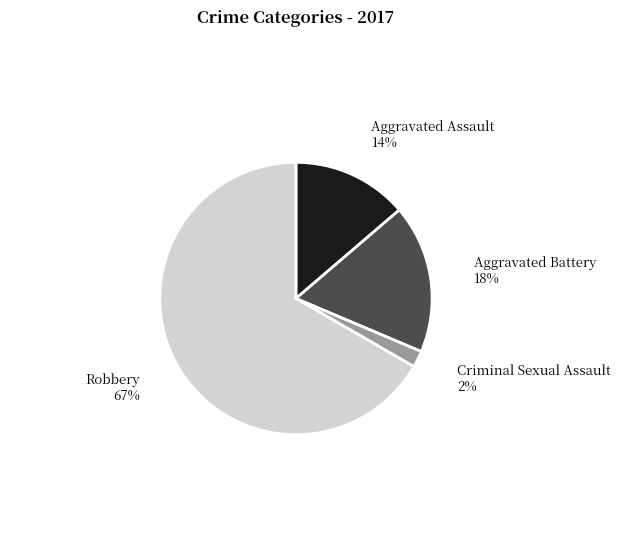

To the nearest percent, what is the average slice percentage?

25%